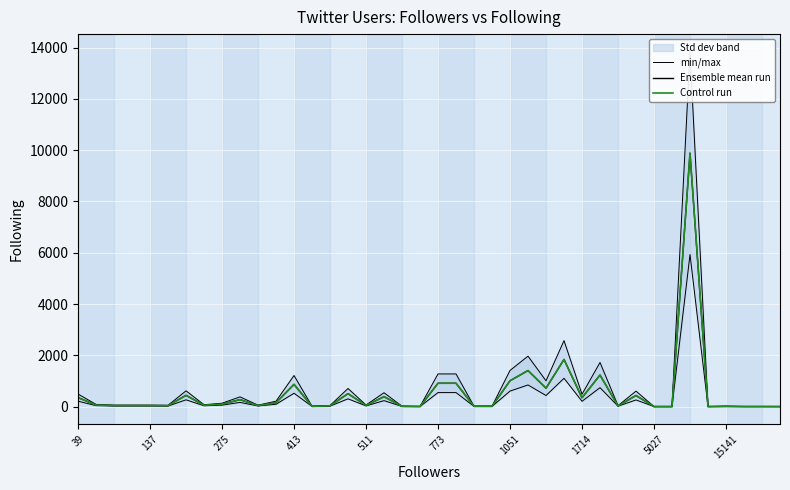

What is the difference between the second highest and second lowest values in the Ensemble mean run series?

1837.0